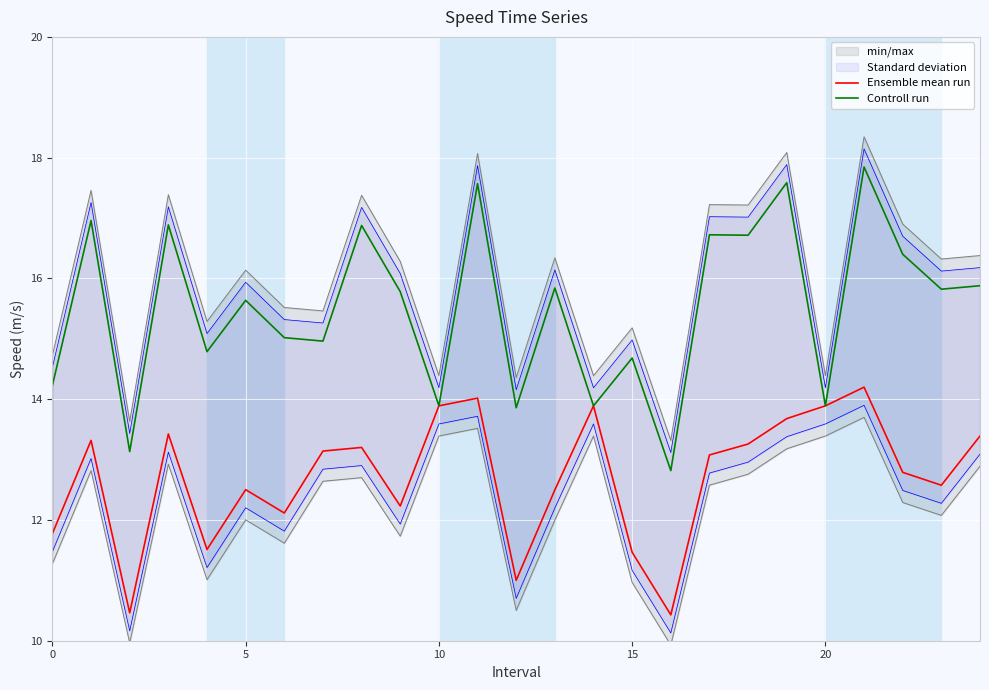

Read the Ensemble mean run value at 20.

13.9